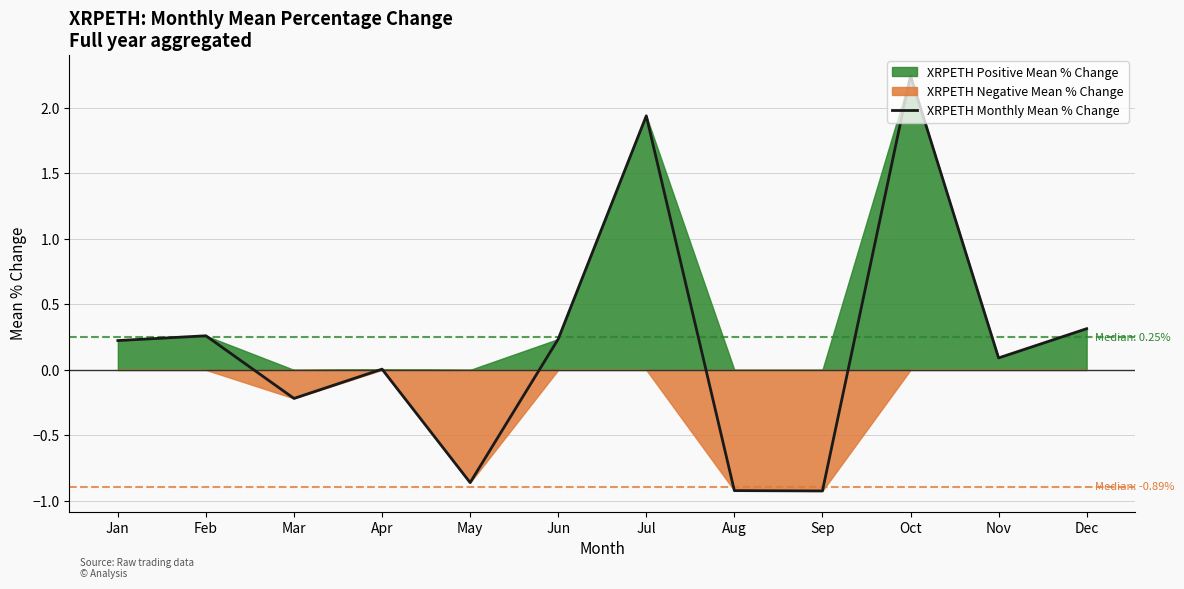

Reading right to left, extract all data points from this chart.

Dec=0.3	Nov=0.1	Oct=2.2	Sep=-0.9	Aug=-0.9	Jul=1.9	Jun=0.2	May=-0.9	Apr=0.0	Mar=-0.2	Feb=0.3	Jan=0.2